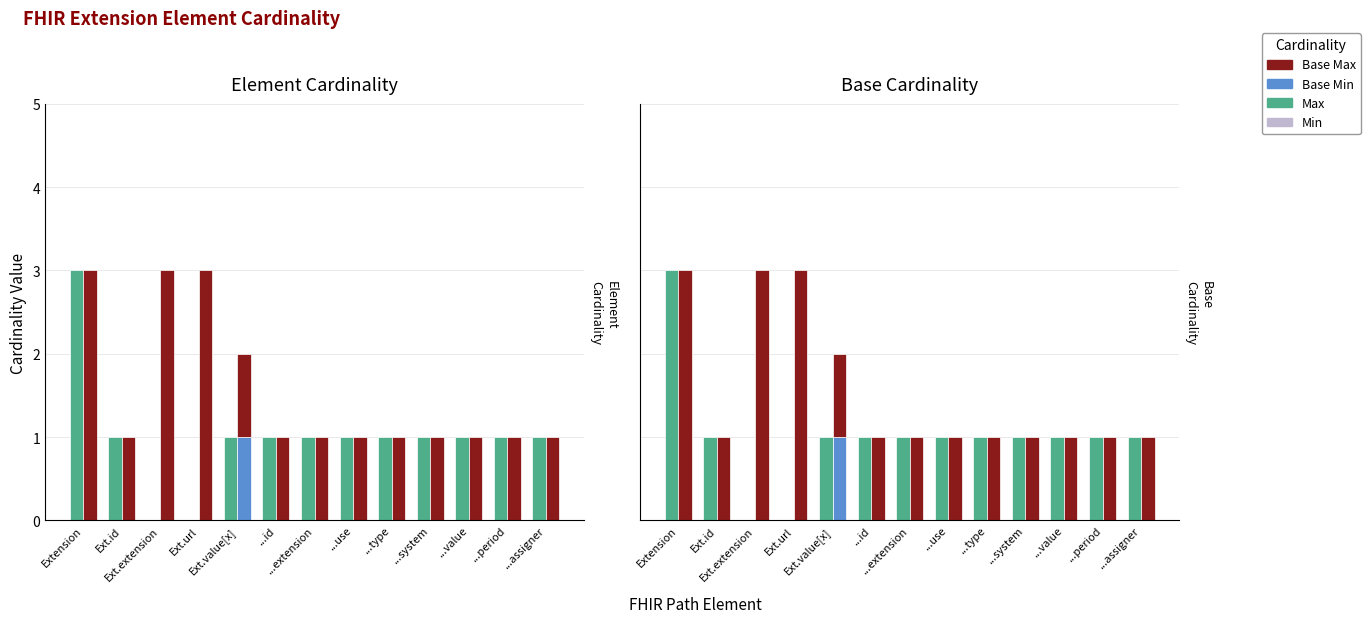

How many groups of bars are there?

13